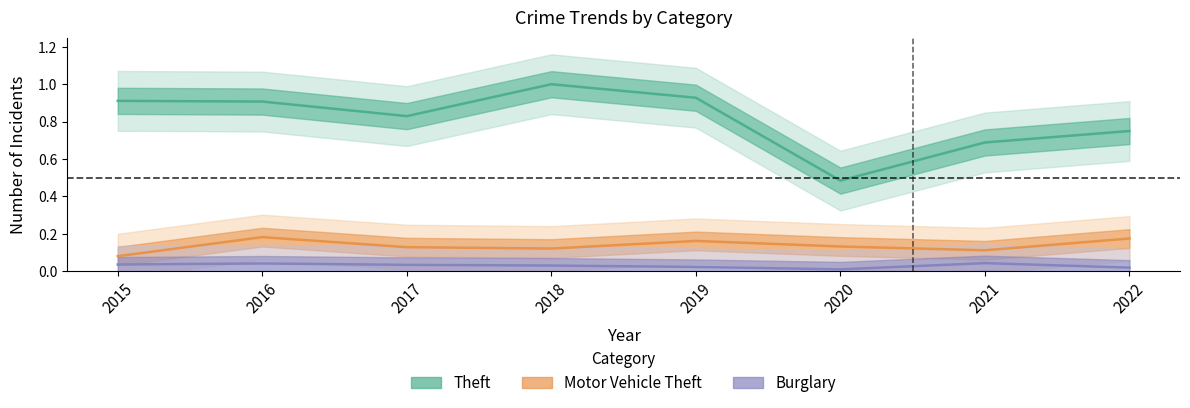

Which series changed the most between 2016 and 2019?

Motor Vehicle Theft